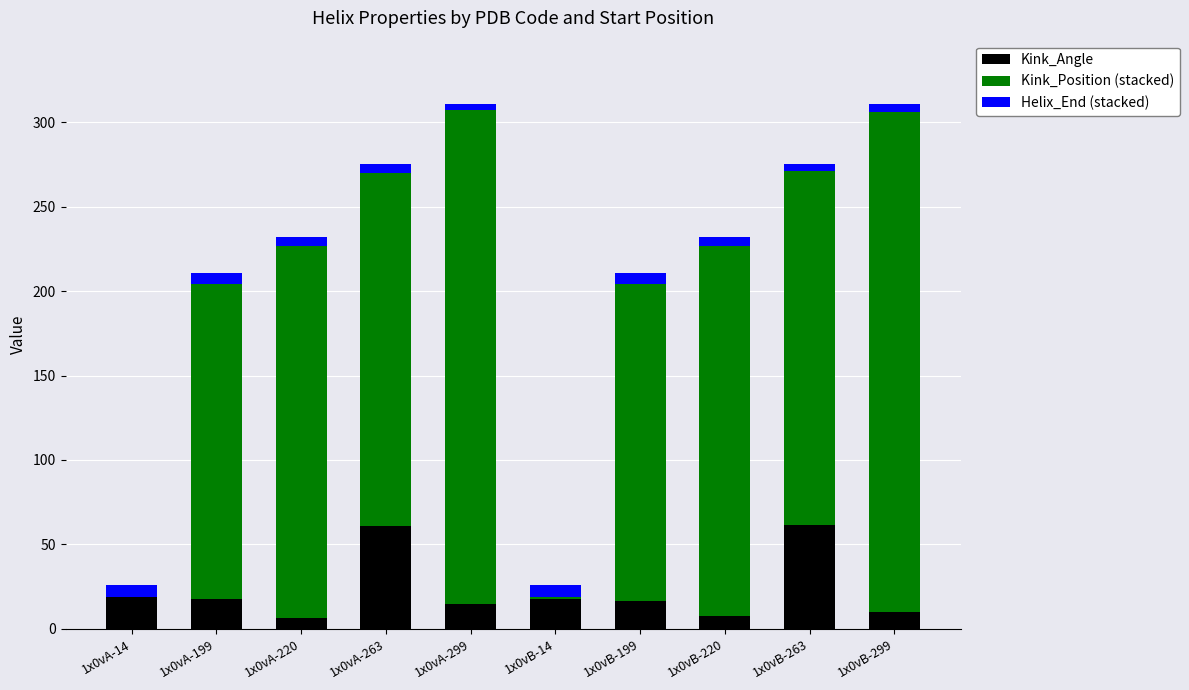

At how many categories does at least one series exceed 190?

6